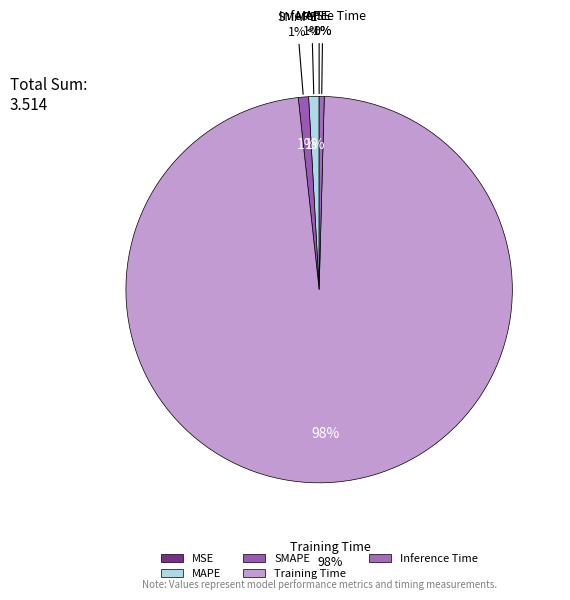

Count the number of slices in the pie.

5